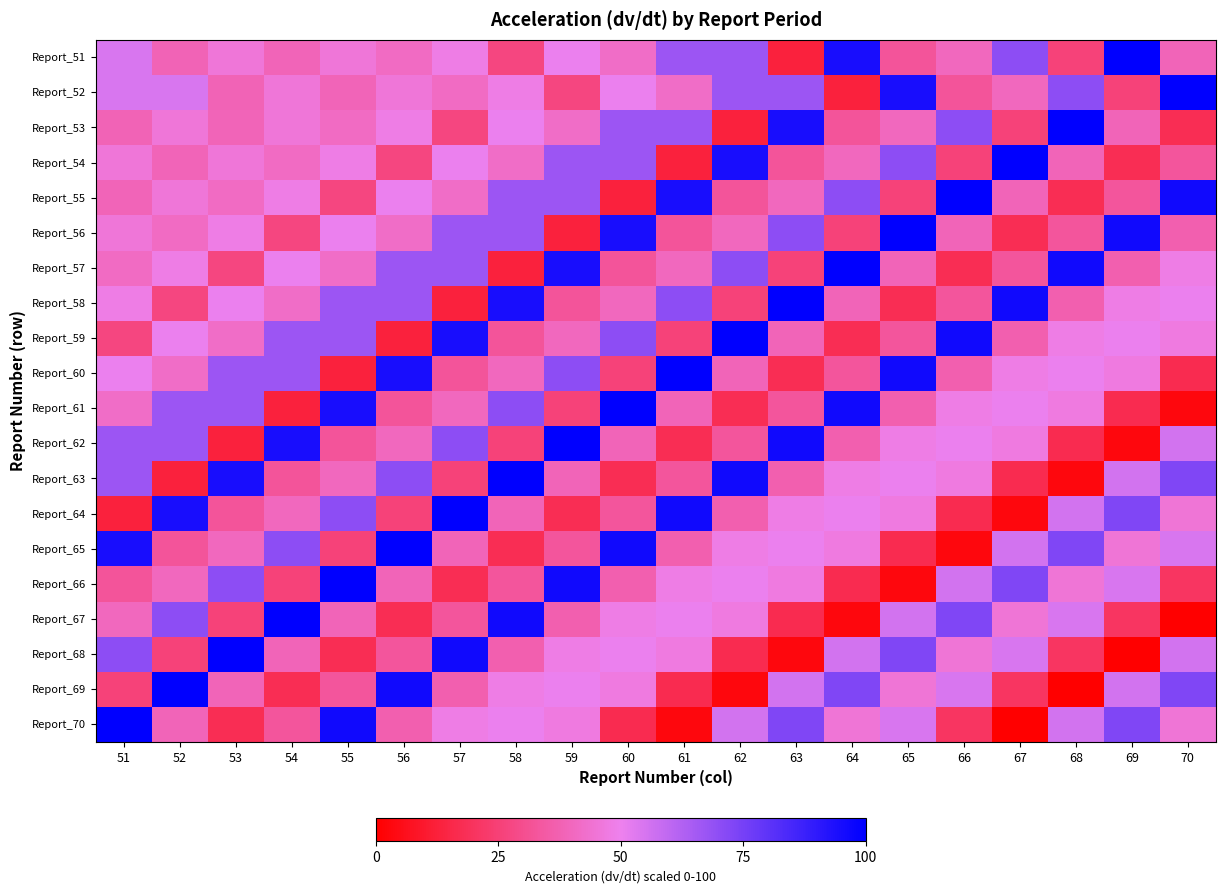

At 60, list the series in order from largest to smallest.

Report_61, Report_65, Report_56, Report_59, Report_54, Report_53, Report_52, Report_68, Report_67, Report_69, Report_51, Report_58, Report_62, Report_66, Report_64, Report_57, Report_60, Report_63, Report_70, Report_55